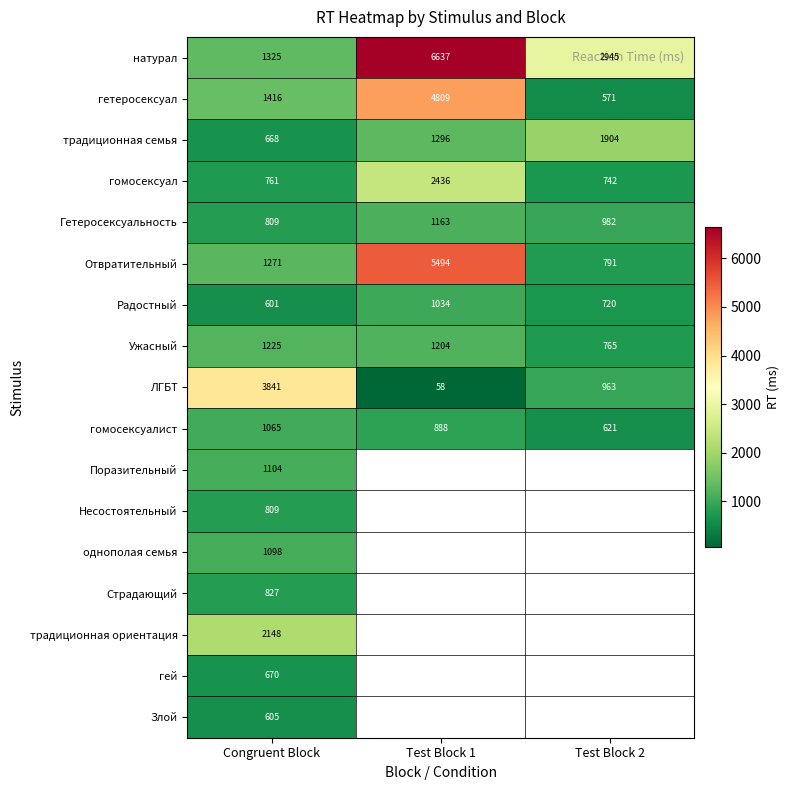

At how many categories does at least one series exceed 1986?

3